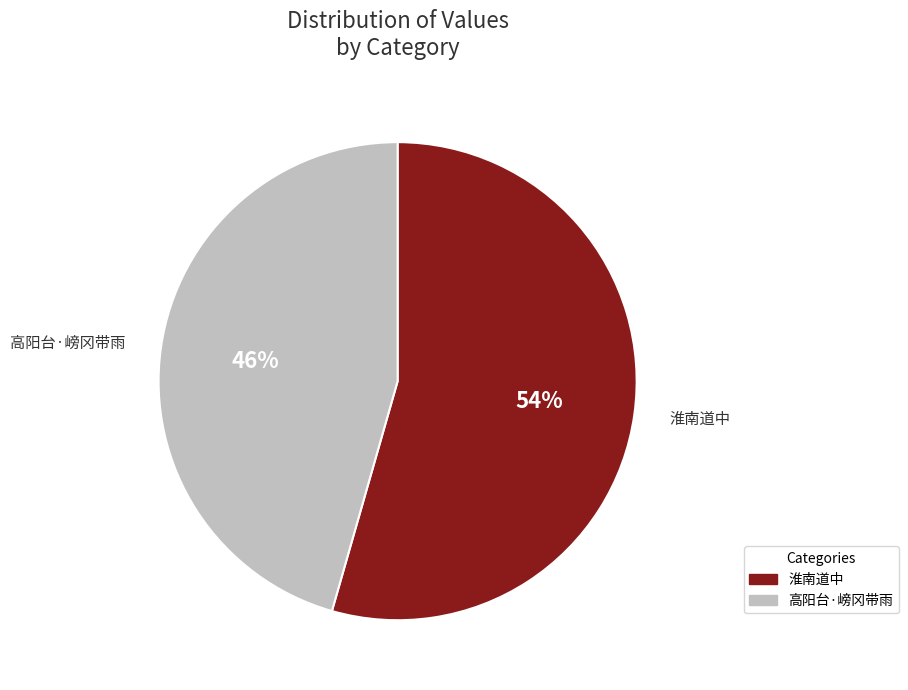

To the nearest percent, what is the combined percentage of 淮南道中 and 高阳台·嵭冈带雨?

100%